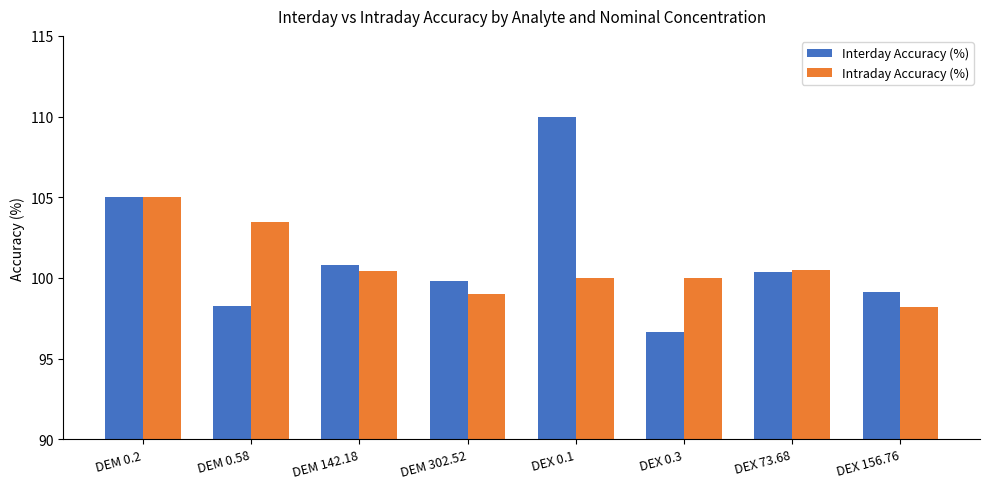

What is the total value across all series at DEM 142.18?

201.2